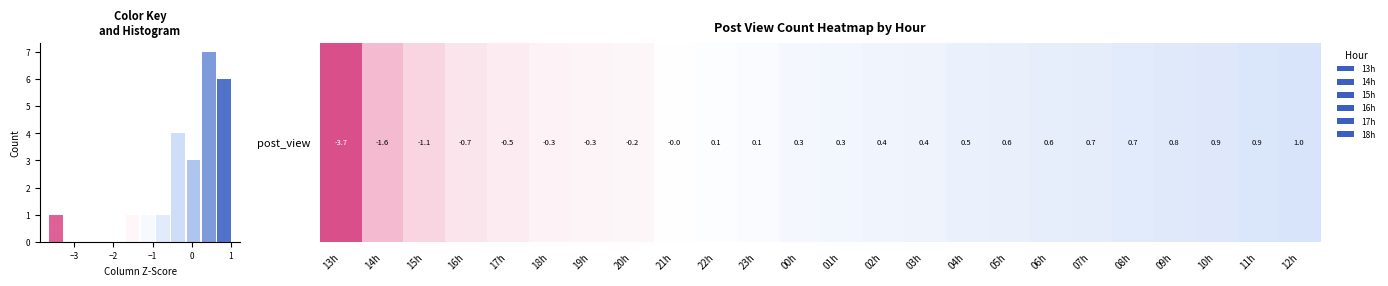

What is the greatest value displayed?

7